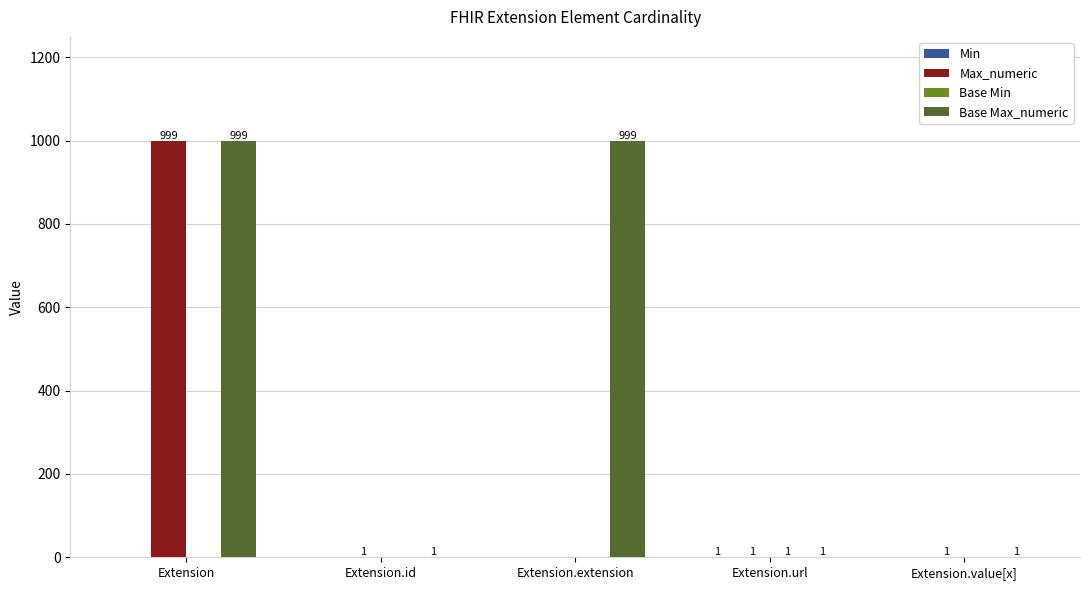

Which series has the largest total across all categories?

Base Max_numeric